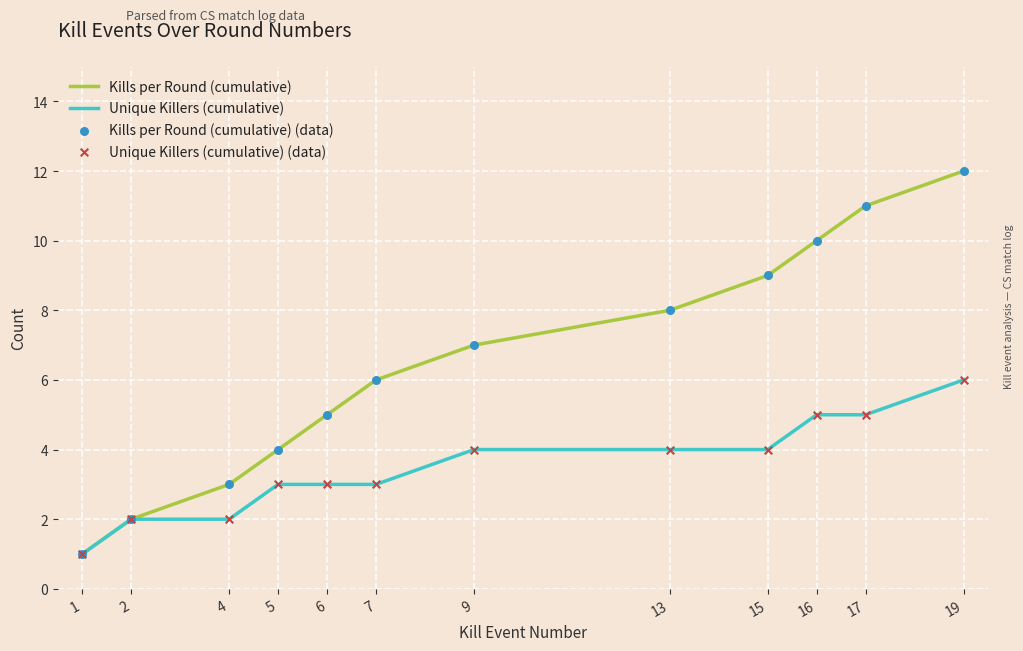

What is the difference between the highest and lowest values at 15?

5